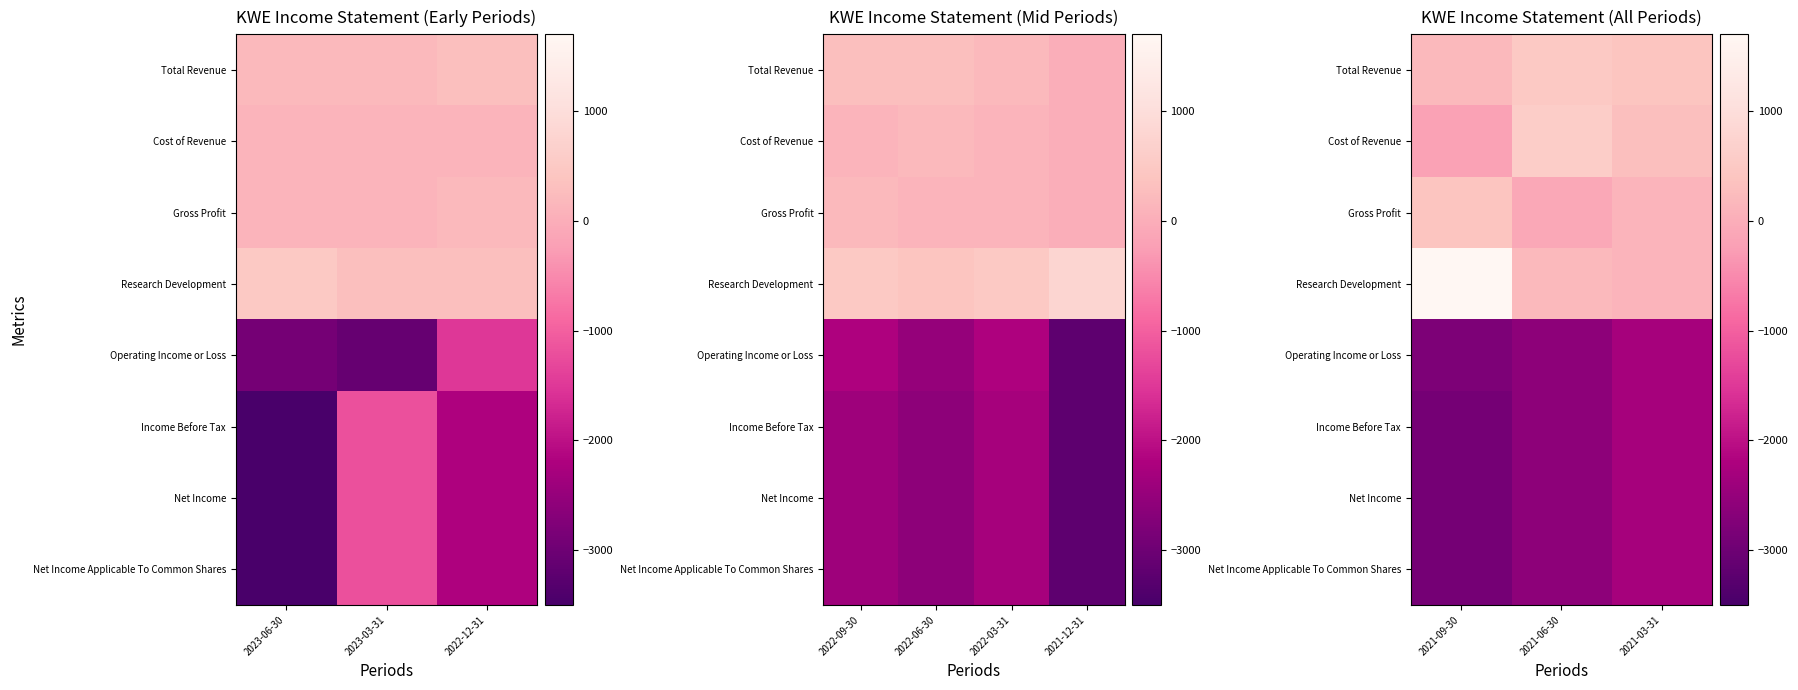

Which series has the largest total across all categories?

Research Development